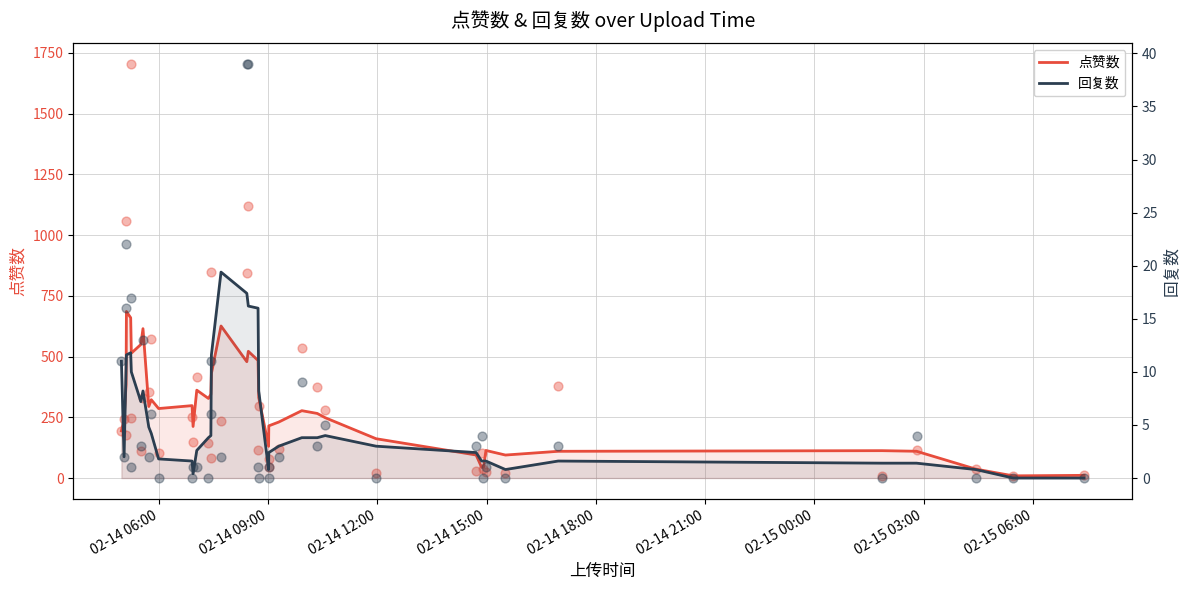

Is the value of 点赞数 at 21 greater than the value of 回复数 at 24?

Yes